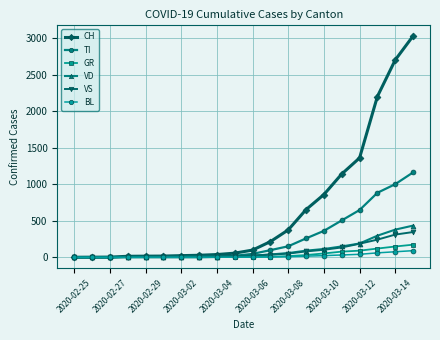

At how many categories does at least one series exceed 963?

5